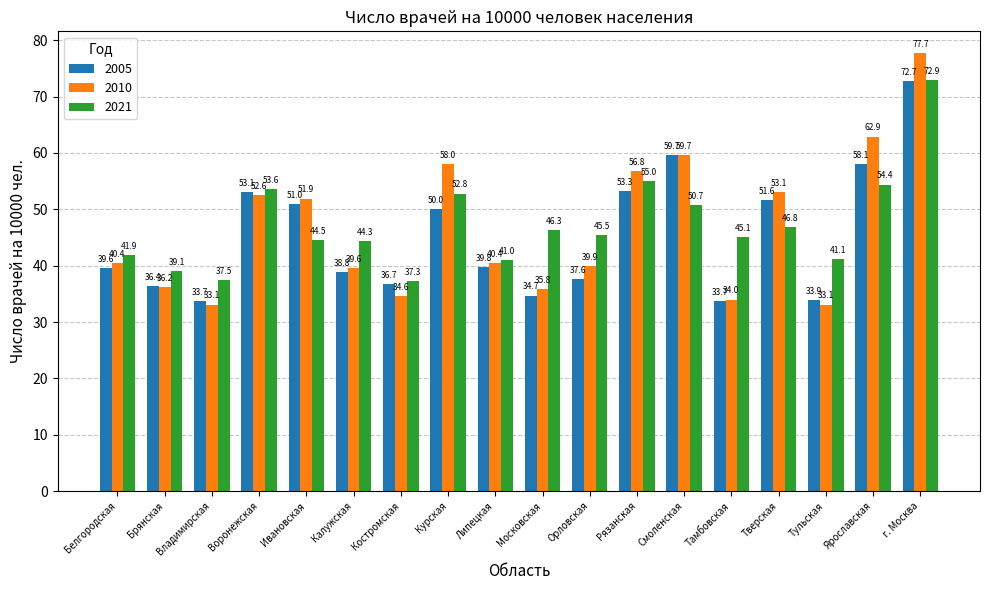

Which label corresponds to the largest value in the chart?

г. Москва